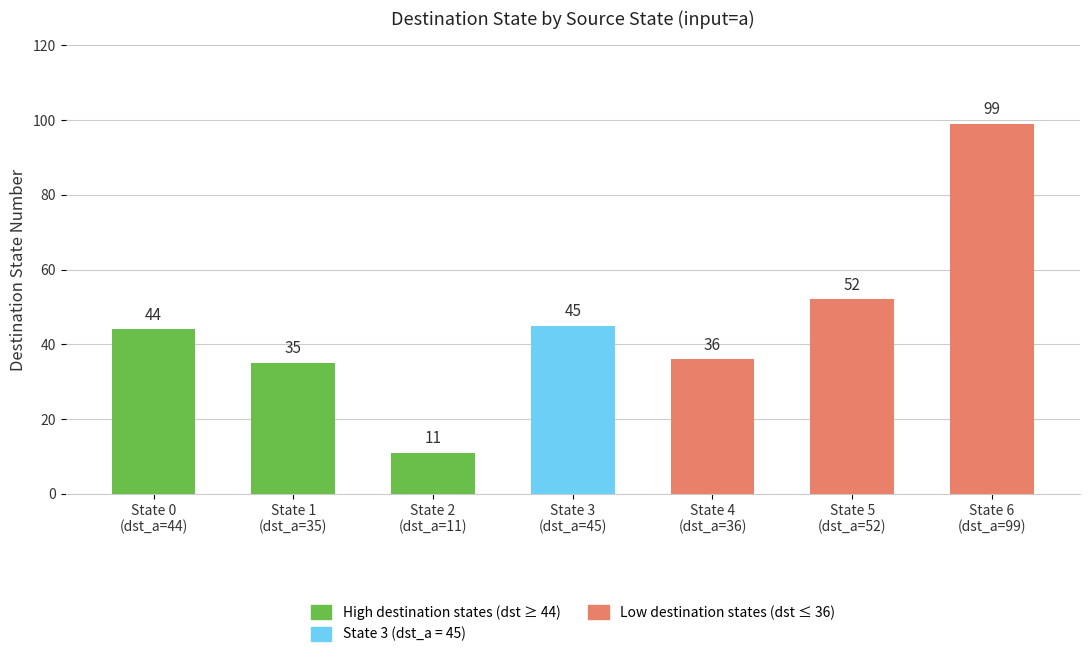

What is the difference between the maximum and minimum values?

88